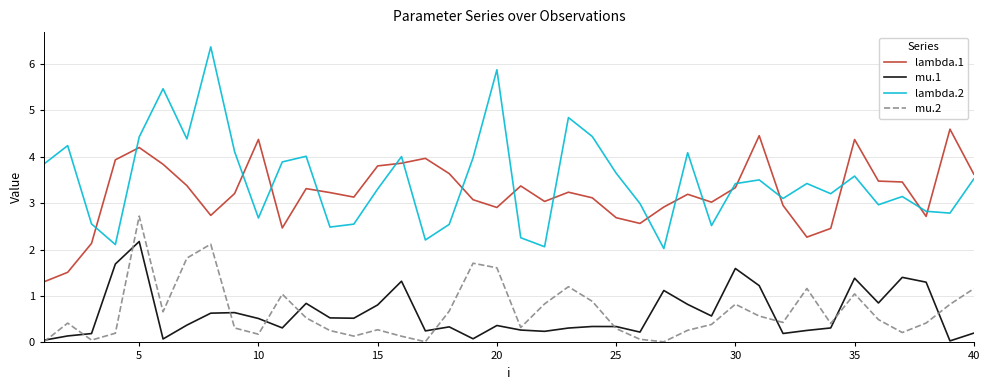

What is the minimum value for lambda.2?

2.0